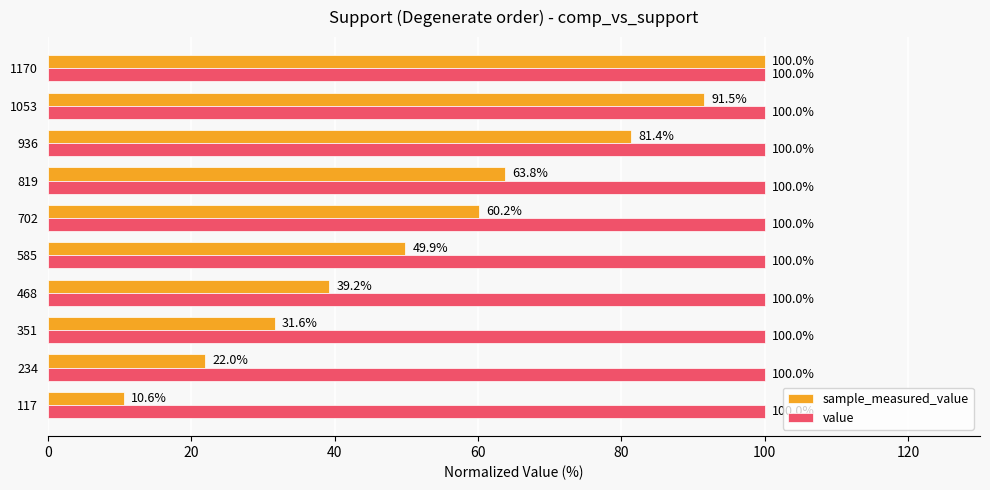

Rank the series by their average value, from lowest to highest.

sample_measured_value, value